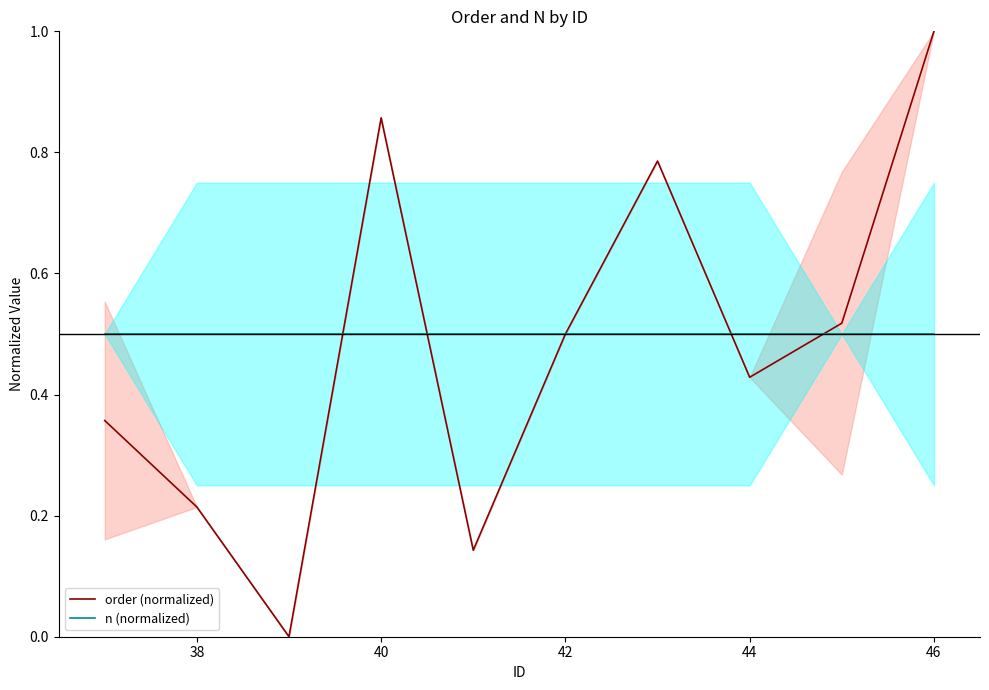

Is the value of order (normalized) at 40 greater than the value of n (normalized) at 46?

Yes